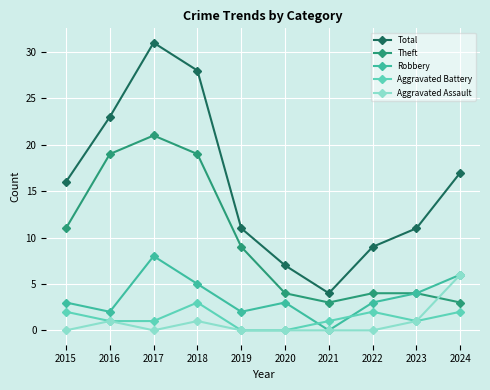

List the series in order of their peak value, highest first.

Total, Theft, Robbery, Aggravated Assault, Aggravated Battery